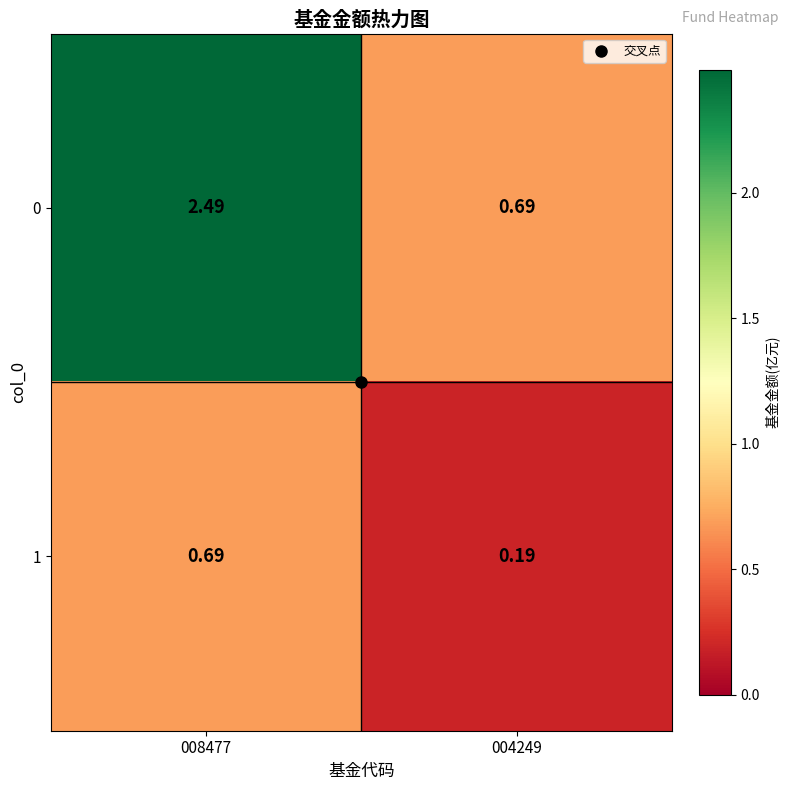

Is the value of 0 at 004249 greater than the value of 1 at 004249?

Yes